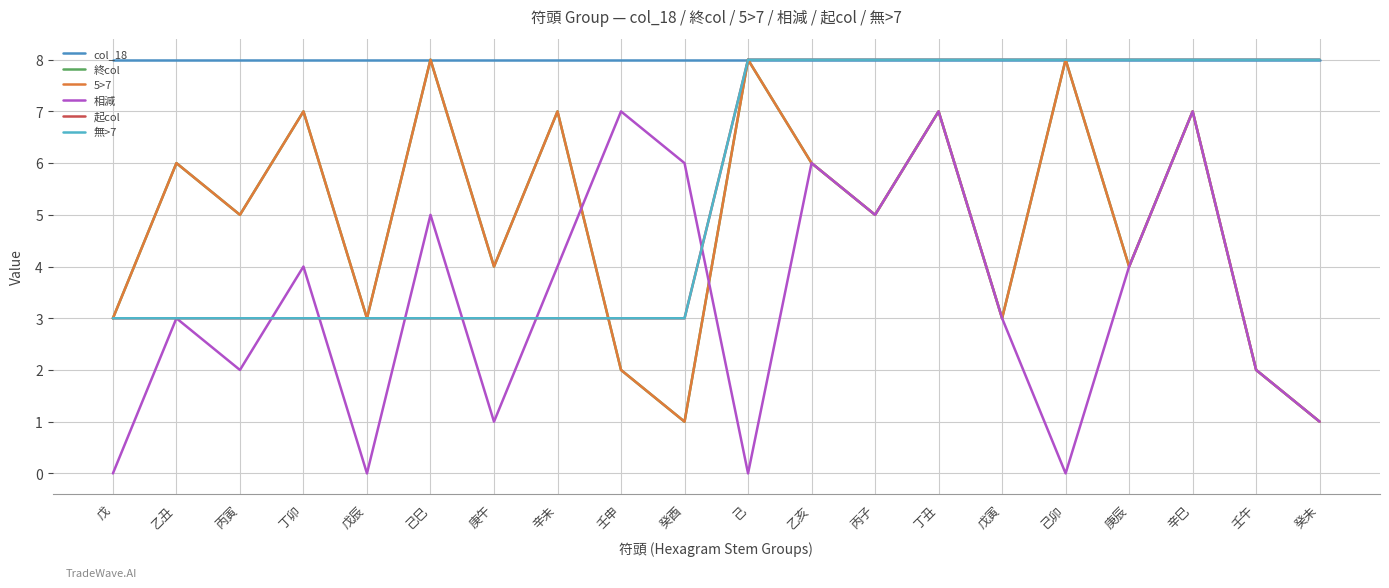

List the labels in order of 5>7 value, largest first.

己巳, 己, 己卯, 丁卯, 辛未, 丁丑, 辛巳, 乙丑, 乙亥, 丙寅, 丙子, 庚午, 庚辰, 戊, 戊辰, 戊寅, 壬申, 壬午, 癸酉, 癸未